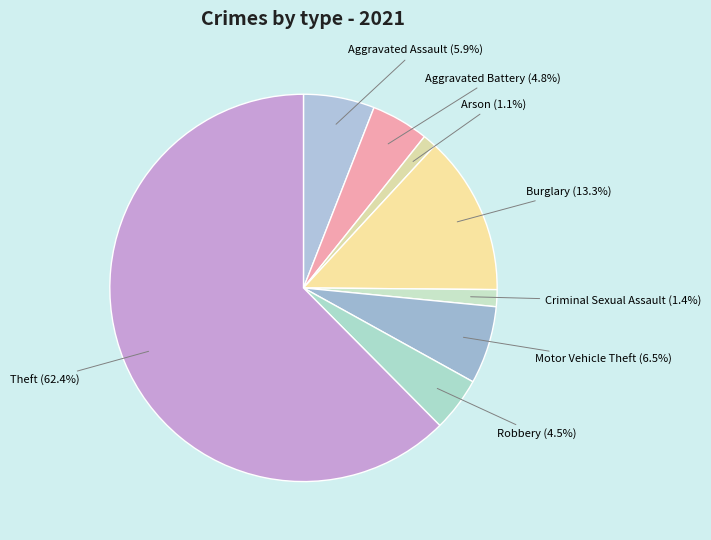

What is the ratio of the value at Motor Vehicle Theft to the value at Aggravated Assault?

1.1